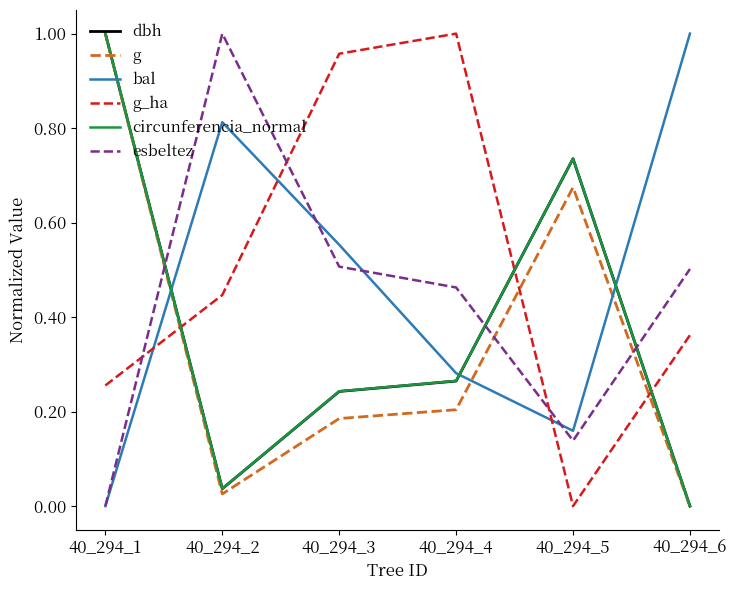

True or false: dbh has more than 1 interior local peaks.

False